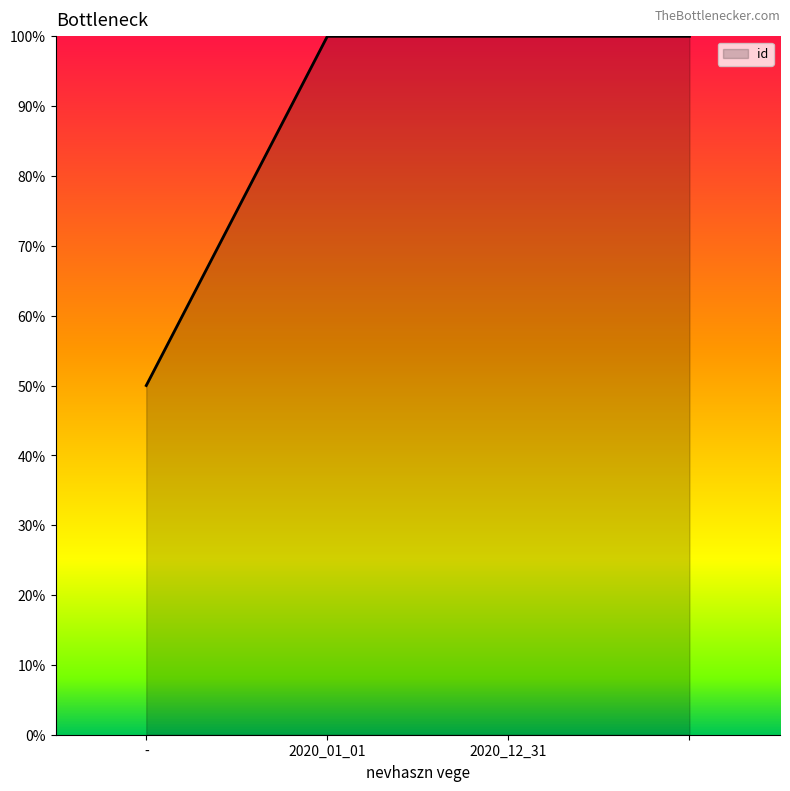

True or false: the data has more than 1 interior local peaks.

False